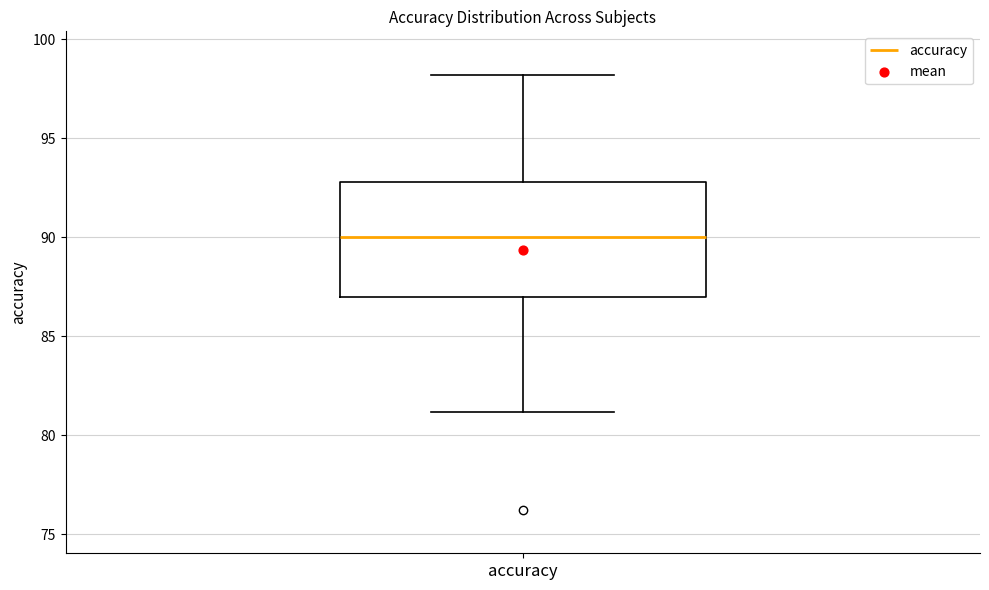

Read this box plot against the y-axis: the position of the median line, the range covered by the box, and the ends of both whiskers. The values are not printed on the chart, so give them approximately, as read against the axis.

median 90, box 87 to 93, whiskers 81 to 98